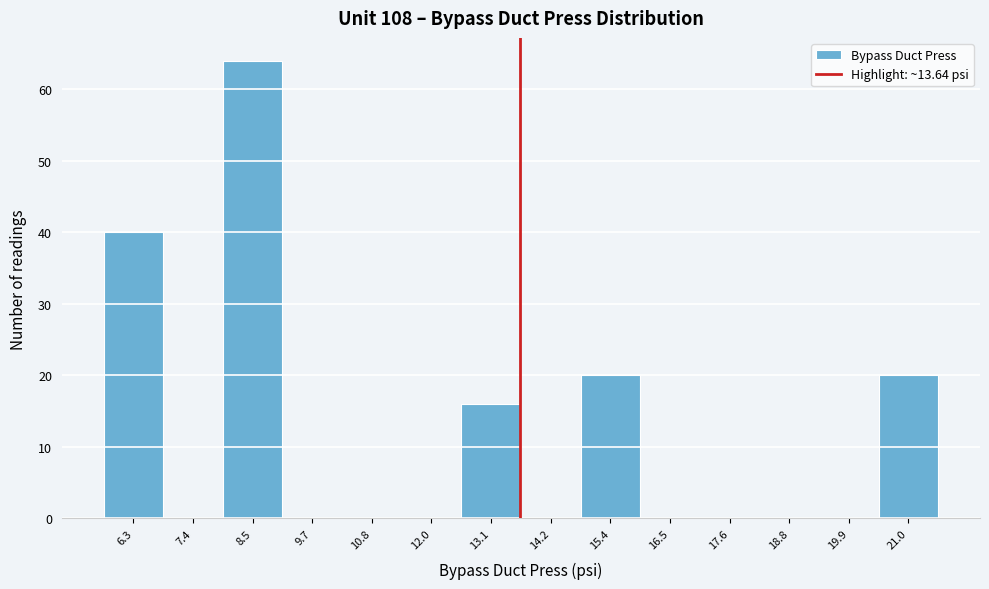

Reading left to right, list every bar in this chart as the range it spans on the x-axis followed by its height. Neither the bar edges nor the heights are printed on the chart, so give them approximately, as read against the axes.

5.8 to 6.8: 40
6.8 to 8.0: 0
8.0 to 9.2: 64
9.2 to 10.2: 0
10.2 to 11.4: 0
11.4 to 12.6: 0
12.6 to 13.6: 16
13.6 to 14.8: 0
14.8 to 16.0: 20
16.0 to 17.0: 0
17.0 to 18.2: 0
18.2 to 19.4: 0
19.4 to 20.4: 0
20.4 to 21.6: 20